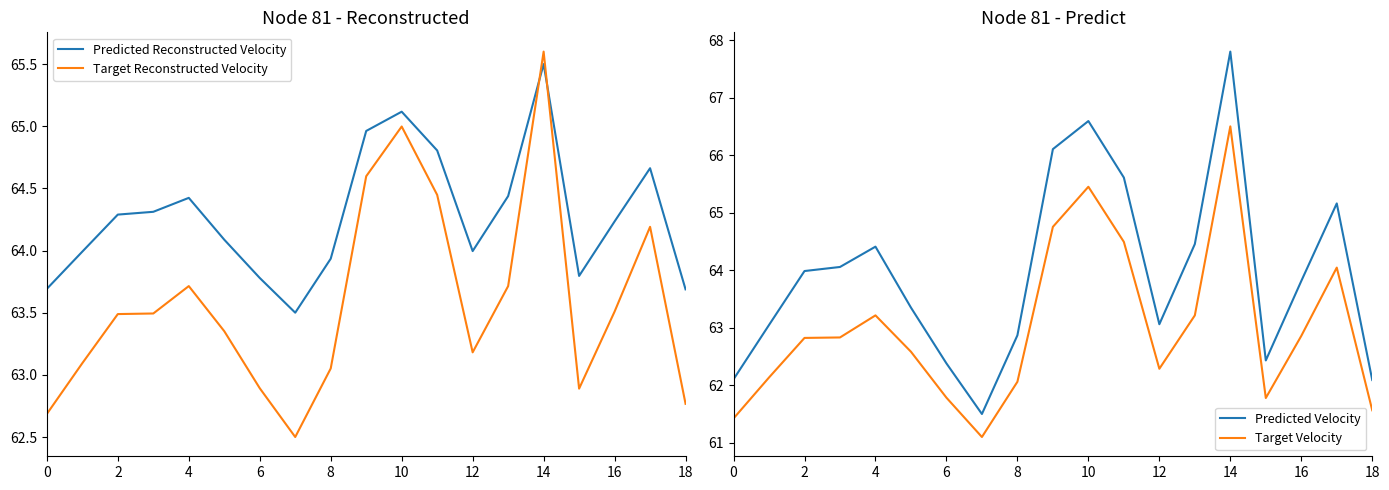

At which label does Target Velocity reach its peak?

14